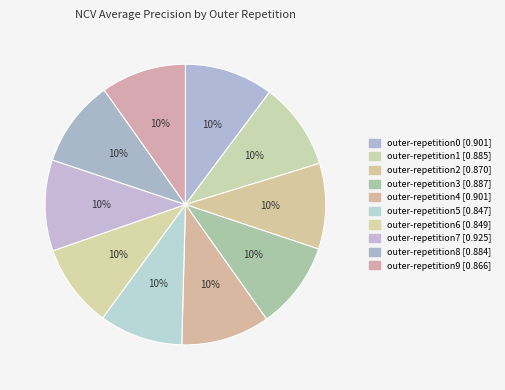

Is it true that outer-repetition3 is 10% of the pie?

True